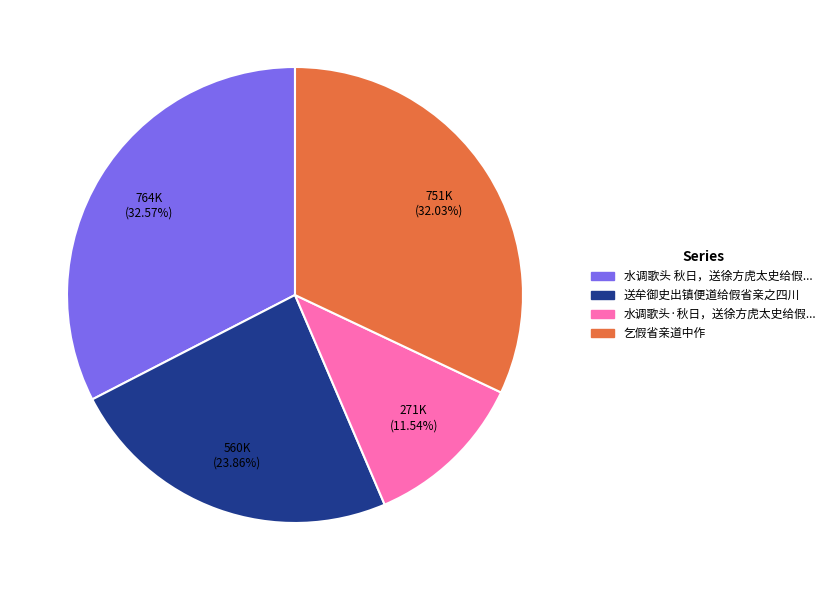

How many slices are in this pie chart?

4